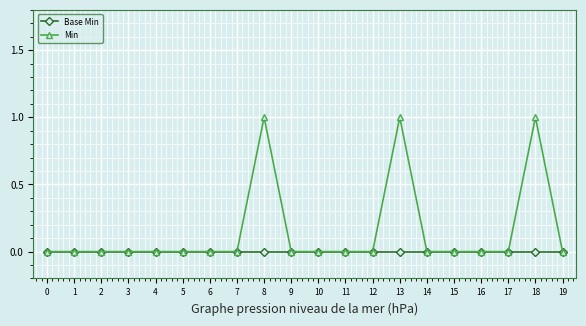

True or false: Min has more than 2 interior local peaks.

True